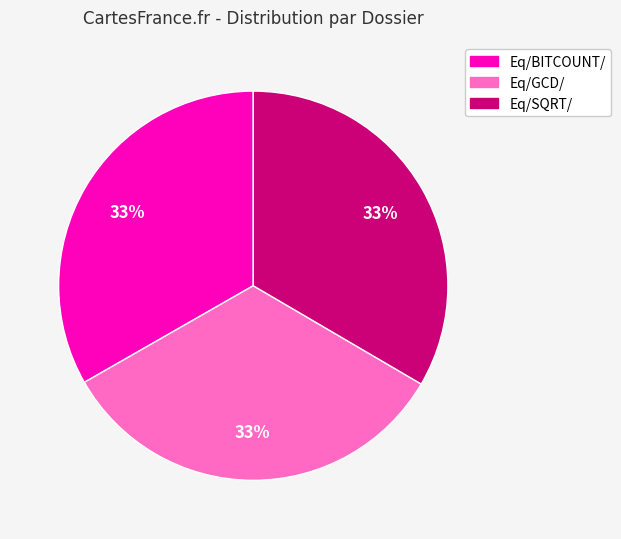

To the nearest percent, what is the average slice percentage?

33%